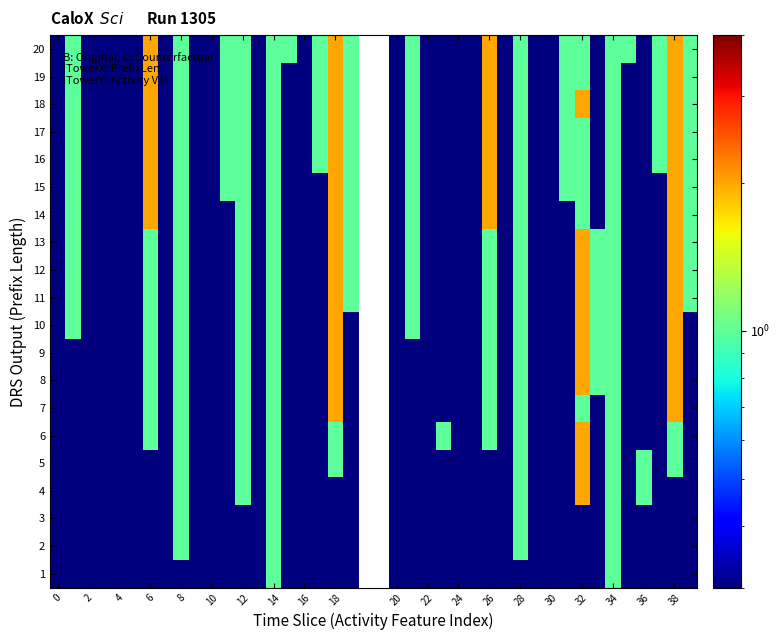

How many Counterfactual values are between 0 and 2?

20